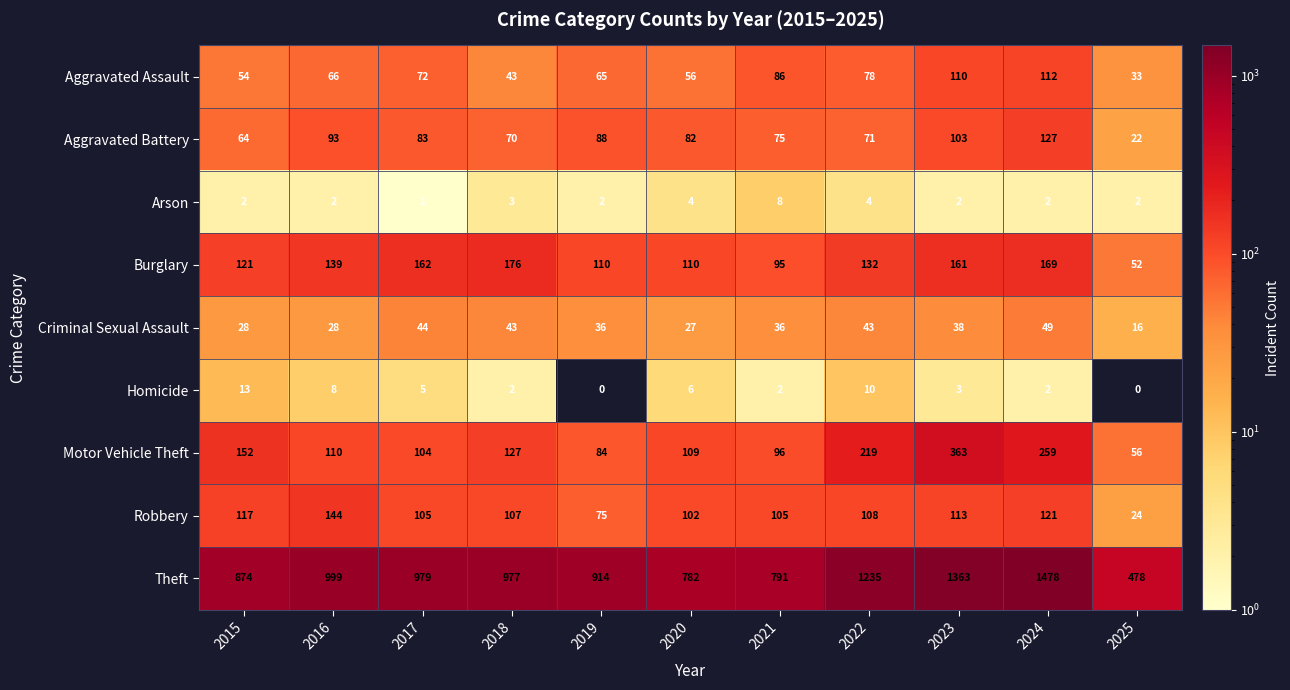

Between 2024 and 2025, which series saw the biggest shift?

Theft